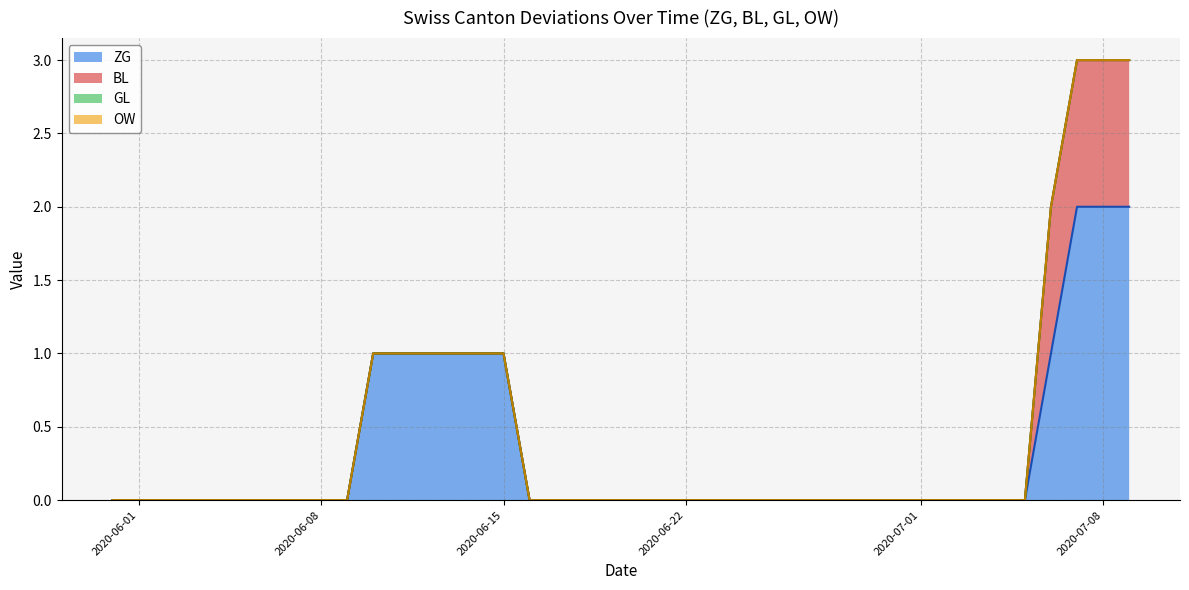

At which category is the sum across all series the highest?

2020-07-07